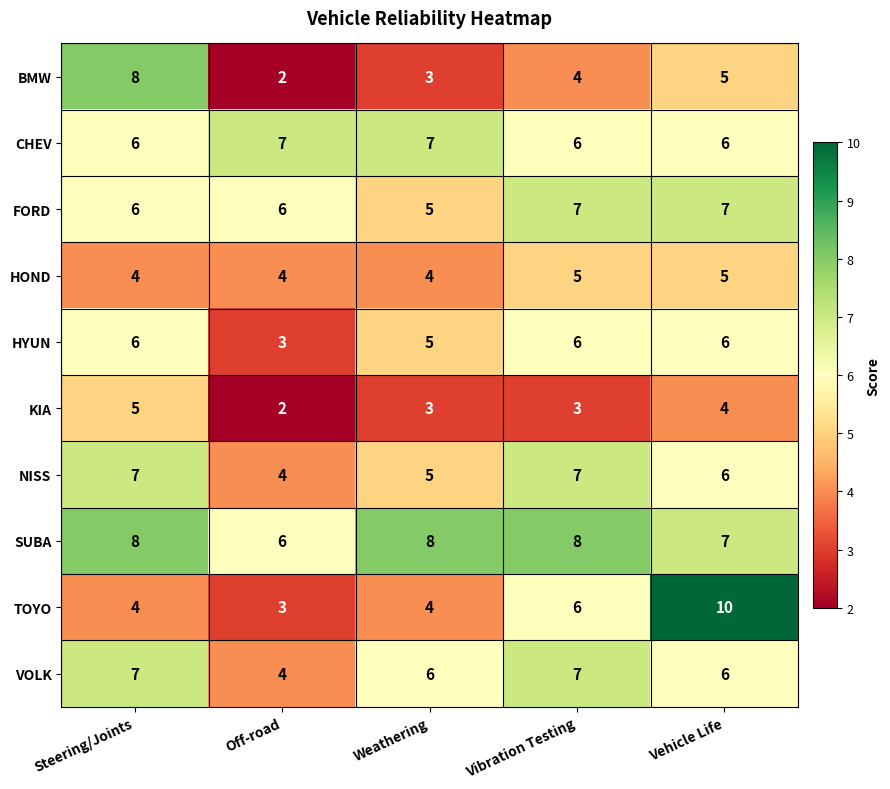

What is the spread (max minus min) of values at Off-road?

5